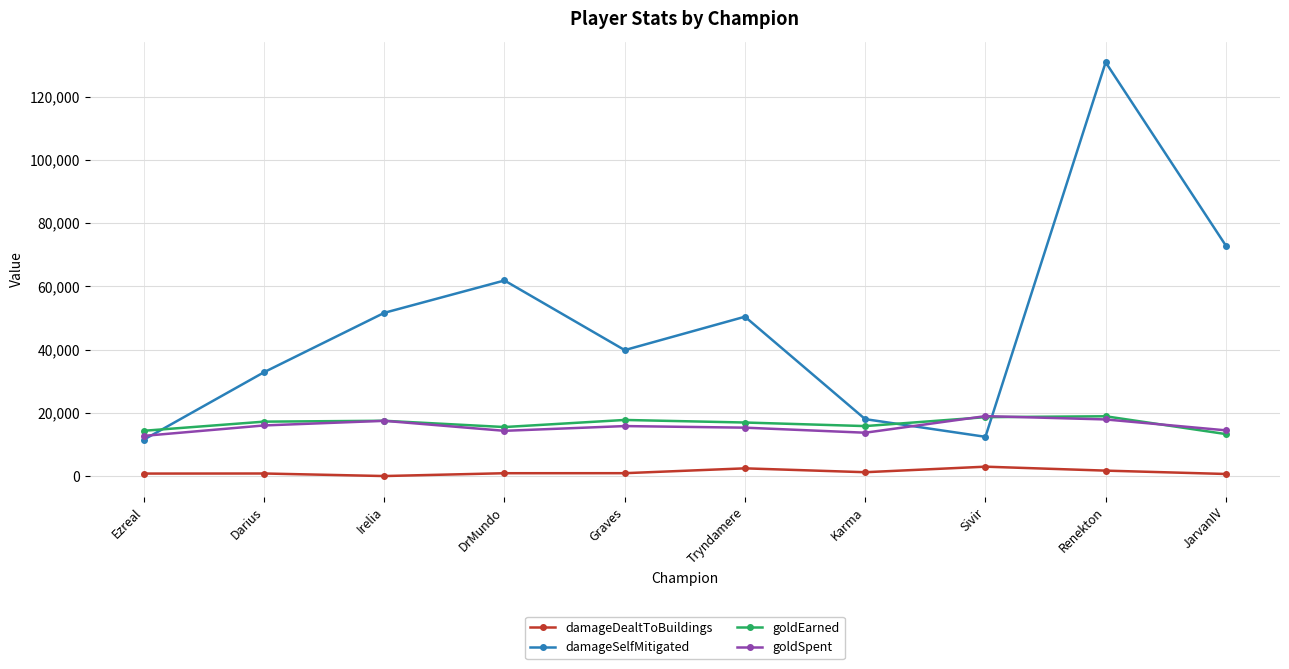

Which category has the highest value in the damageSelfMitigated series?

Renekton